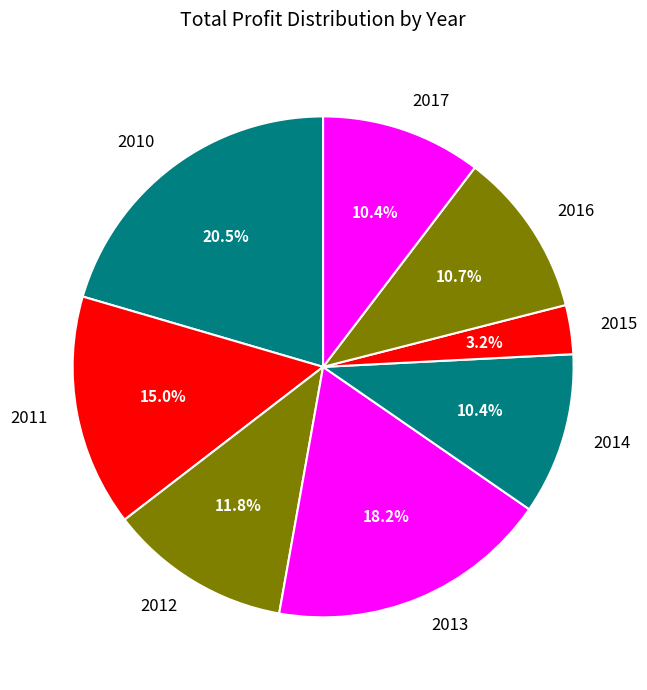

What percentage is the 2017 slice, to the nearest percent?

10%